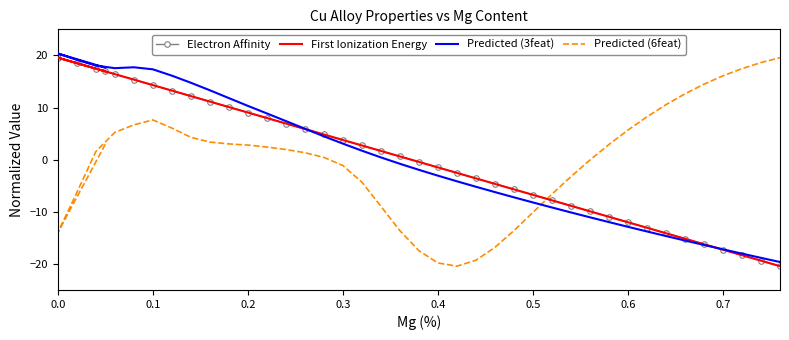

At how many categories does at least one series exceed -15?

40